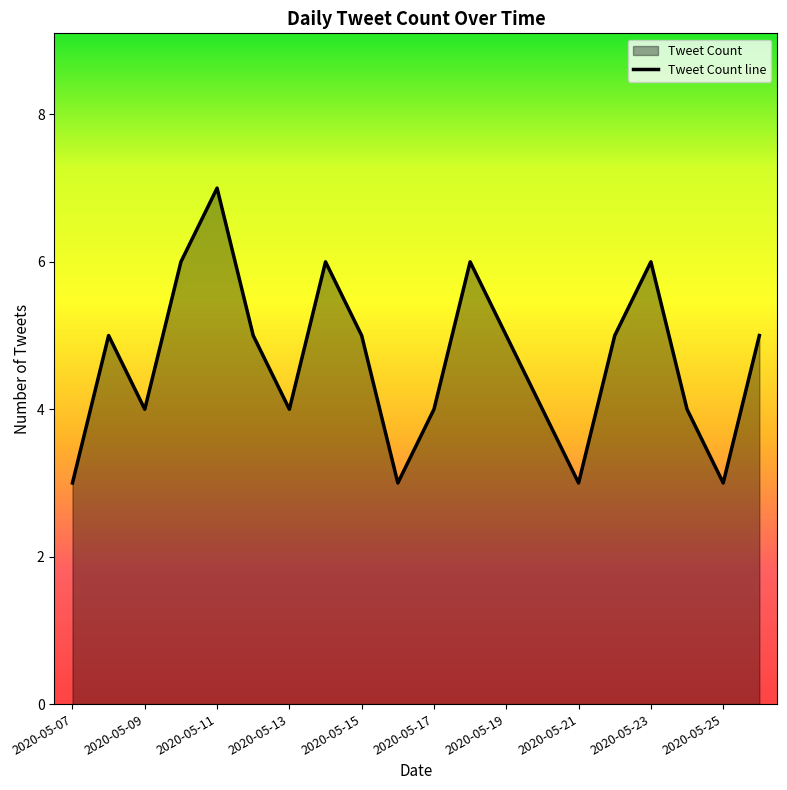

What is the value of the 9th point from the left?

5